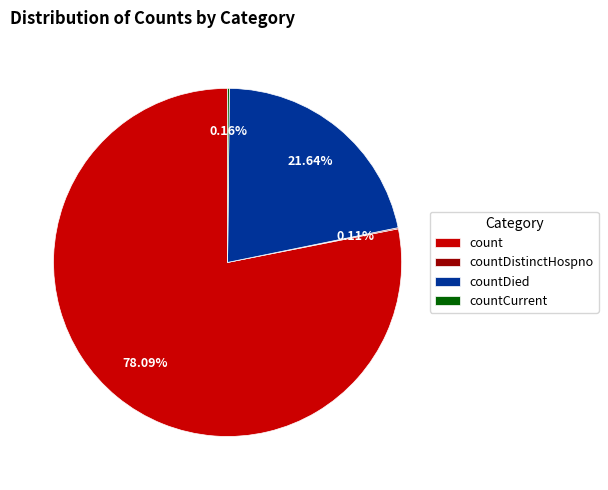

To the nearest percent, what is the difference between the largest and smallest slice percentages?

78%